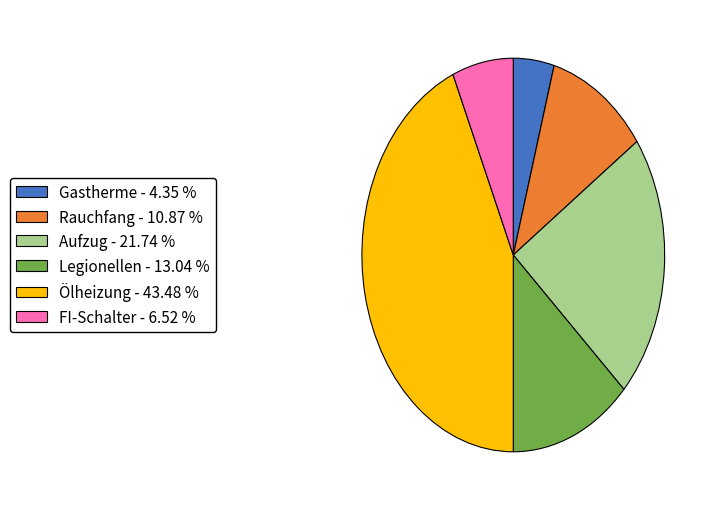

Is there a majority slice in this chart?

No